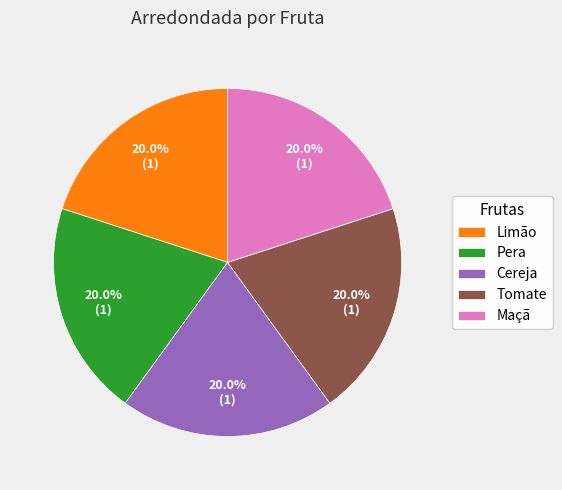

Count the number of slices in the pie.

5